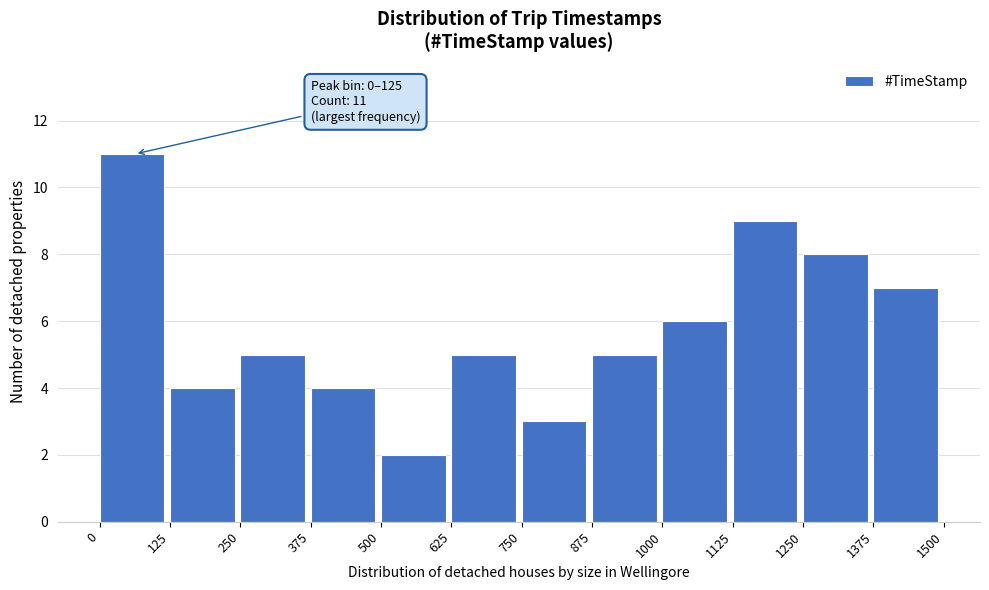

Over which range of the x-axis is the bar tallest?

0 to 125